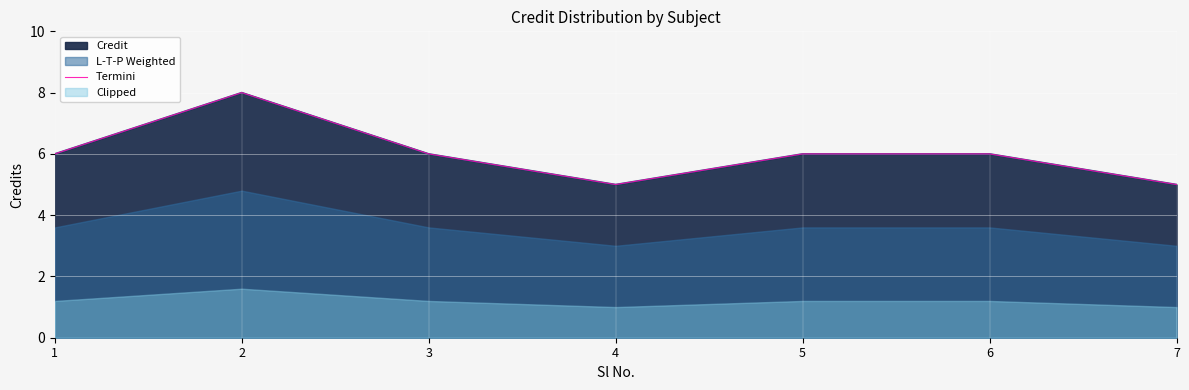

What is the smallest value displayed?

5